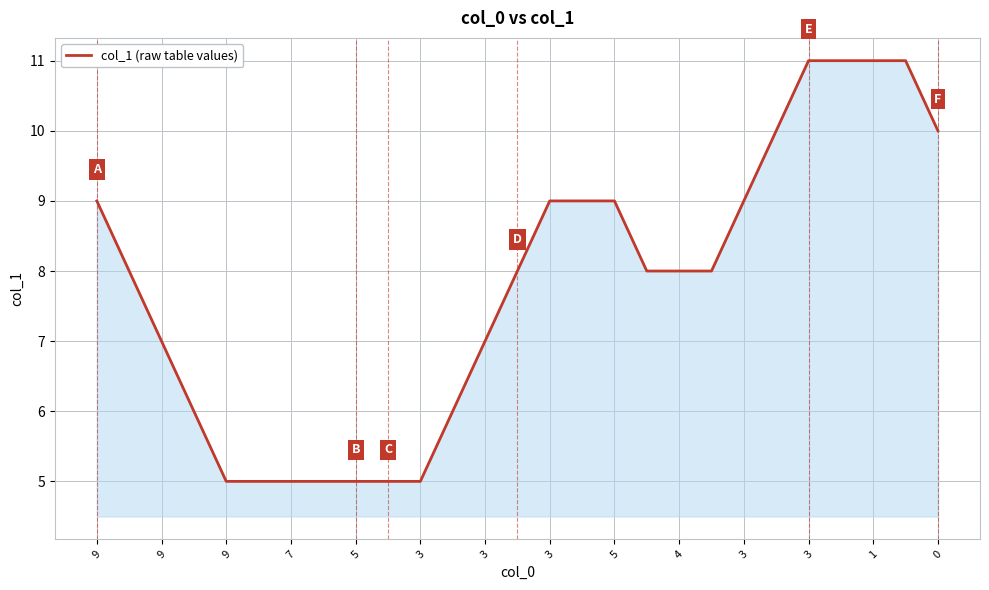

What is the sum of all values?

210